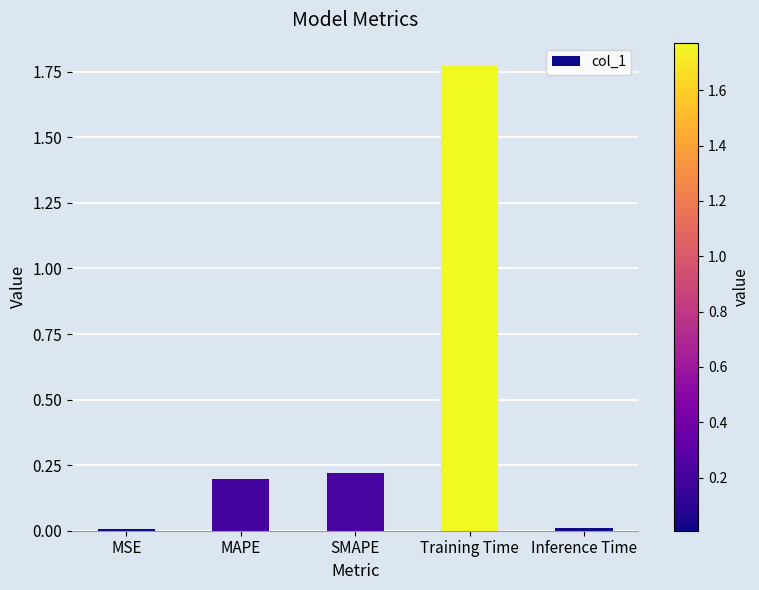

What is the change in value from MAPE to Training Time?

+1.6